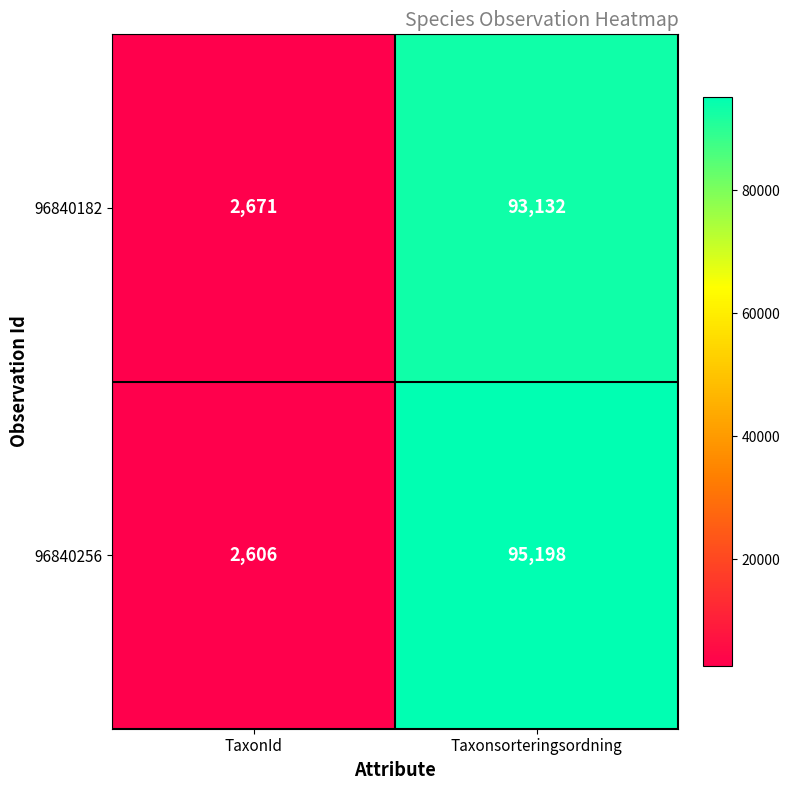

The 96840182 series shows 154795 at Taxonsorteringsordning. True or false?

False